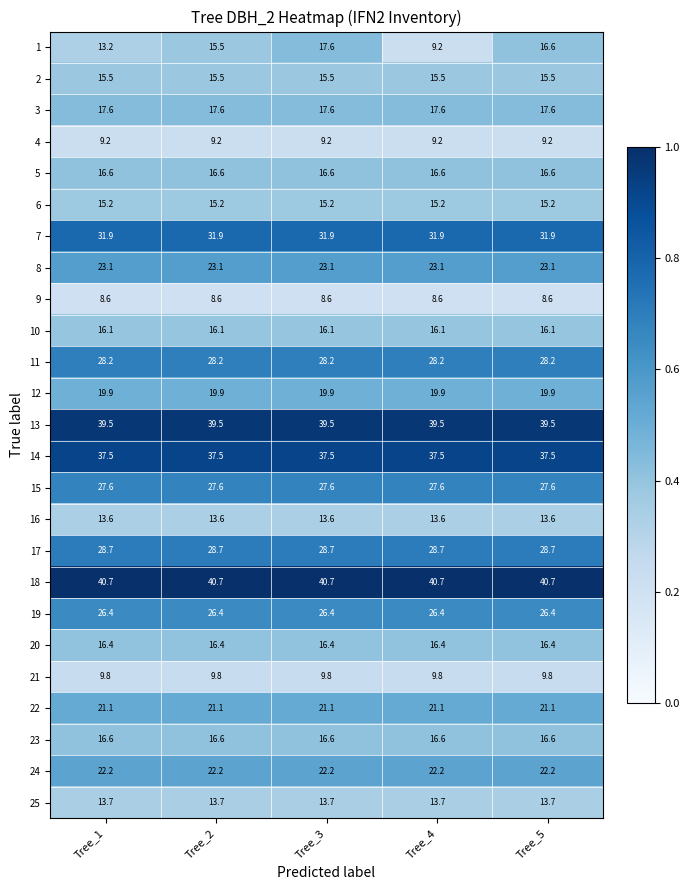

What is the sum of all 21 values?

49.0